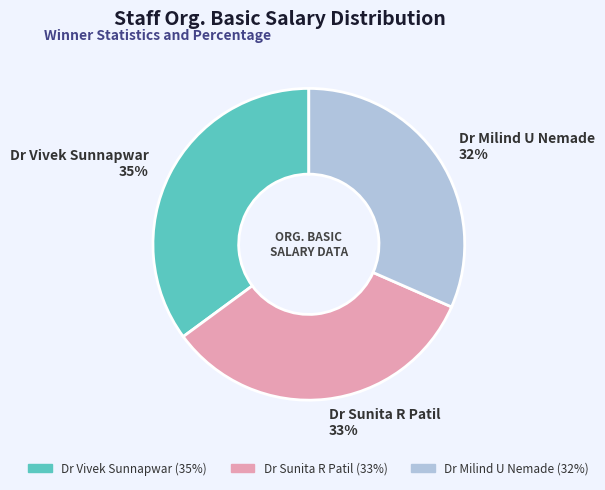

Which category has the smallest portion of the pie?

Dr Milind U Nemade